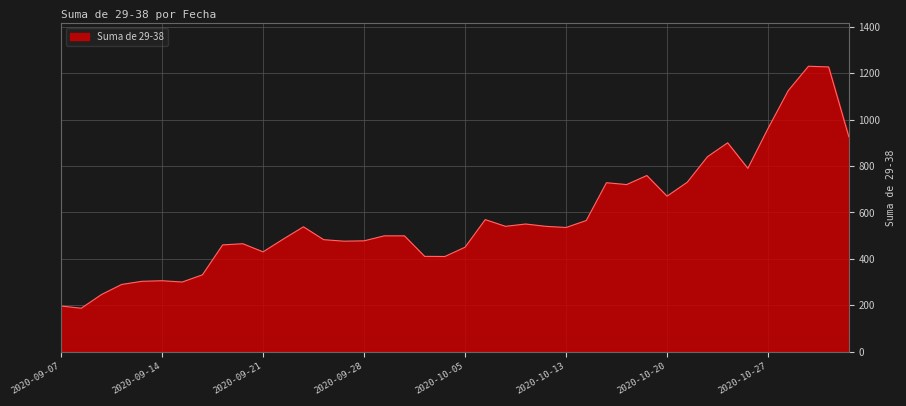

Does the chart display data point markers on the line(s)?

No